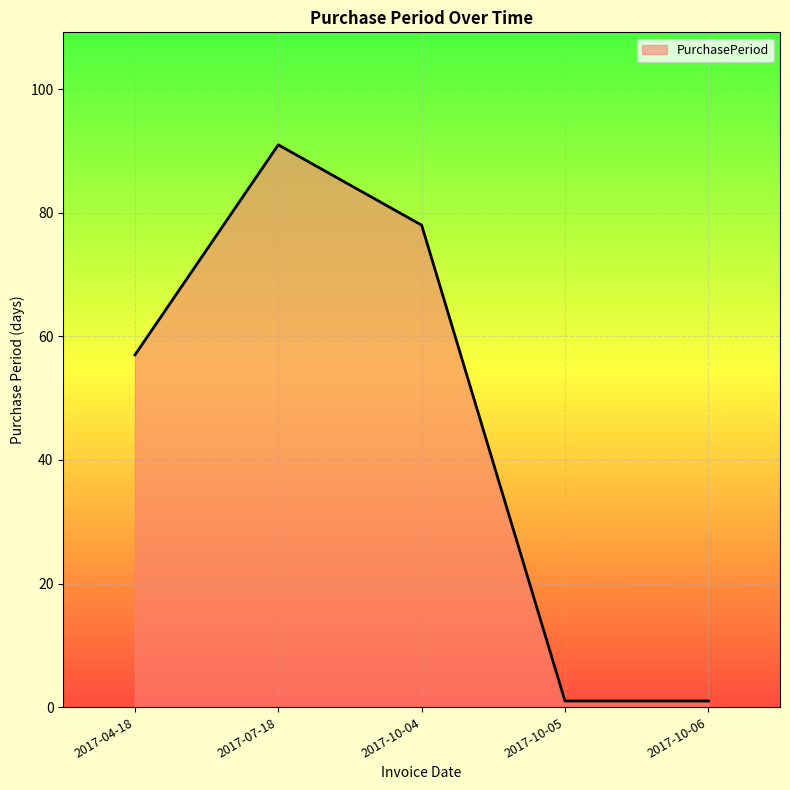

At which category does the chart reach its peak across all series?

2017-07-18